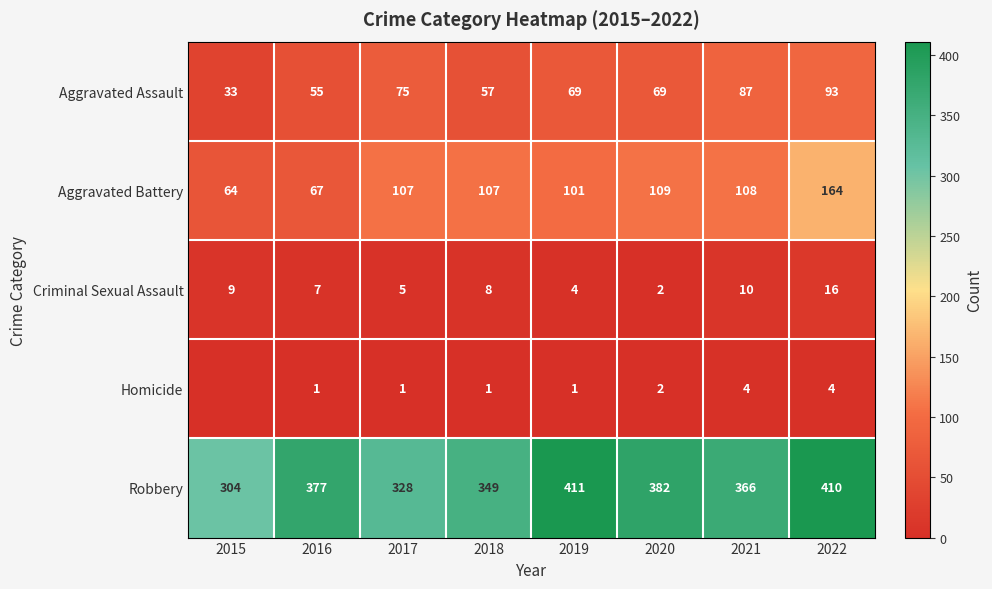

At which label does Criminal Sexual Assault first exceed 8?

2015